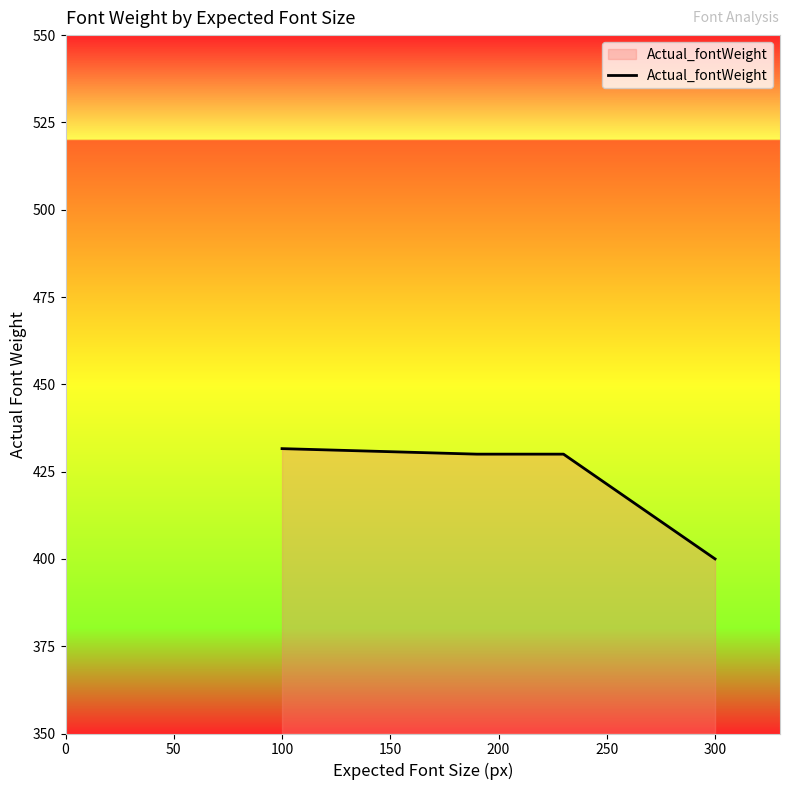

What is the greatest value displayed?

431.6